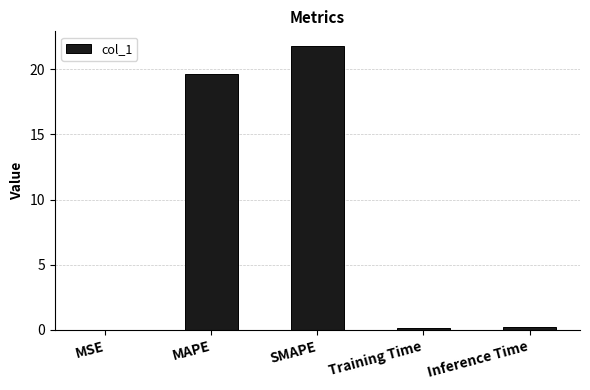

Which has a higher value, SMAPE or MSE?

SMAPE